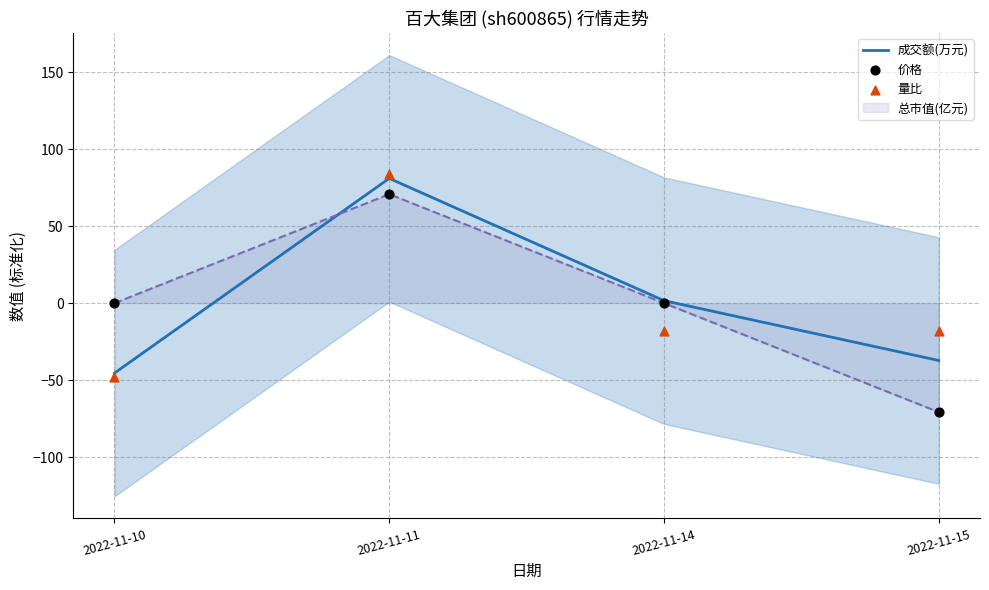

At how many categories does at least one series exceed -2?

3